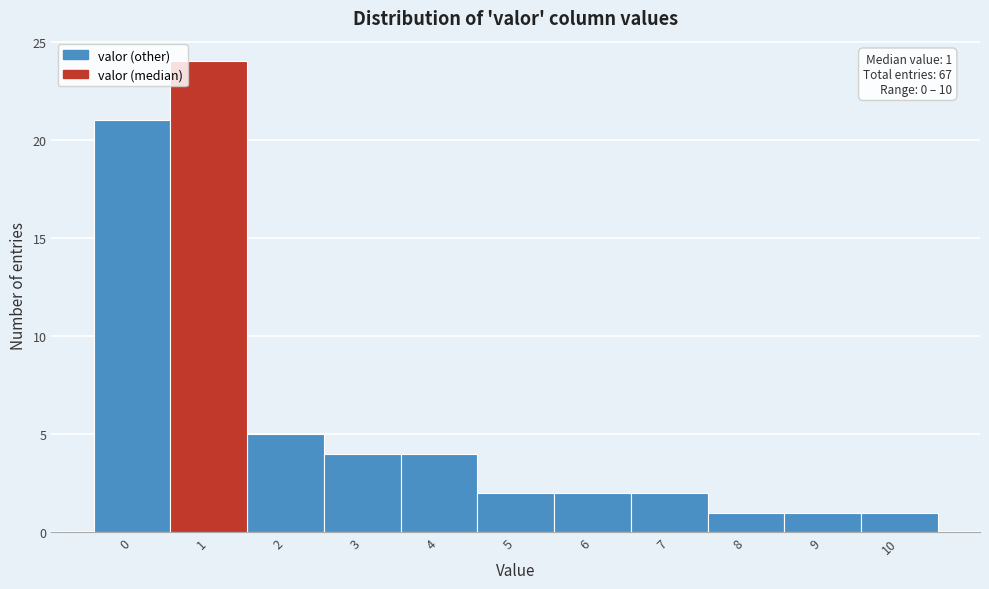

Over which range of the x-axis is the bar tallest?

0.5 to 1.5